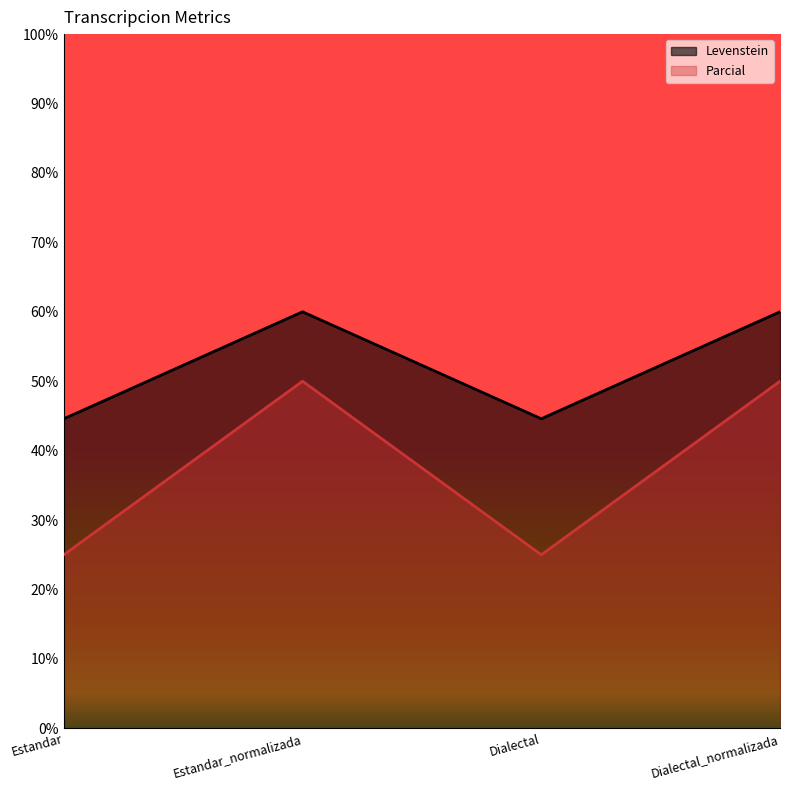

Reading left to right, extract all data points from this chart.

Levenstein: 44.6	60.0	44.6	60.0
Parcial: 25.0	50.0	25.0	50.0